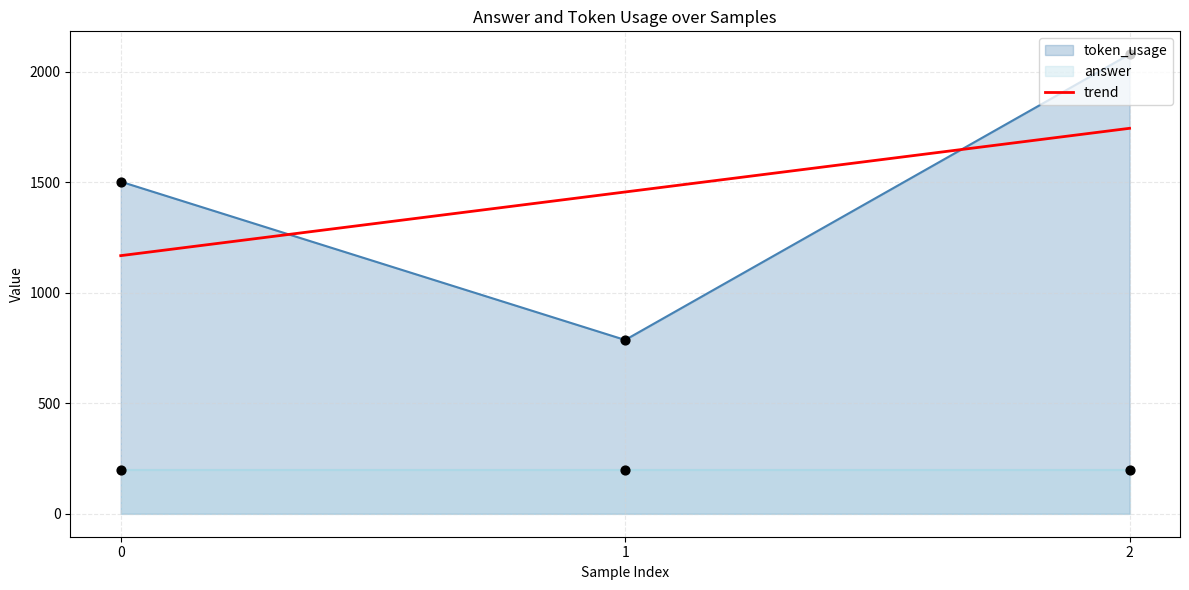

What is the change in value from 1 to 2?

+288.0